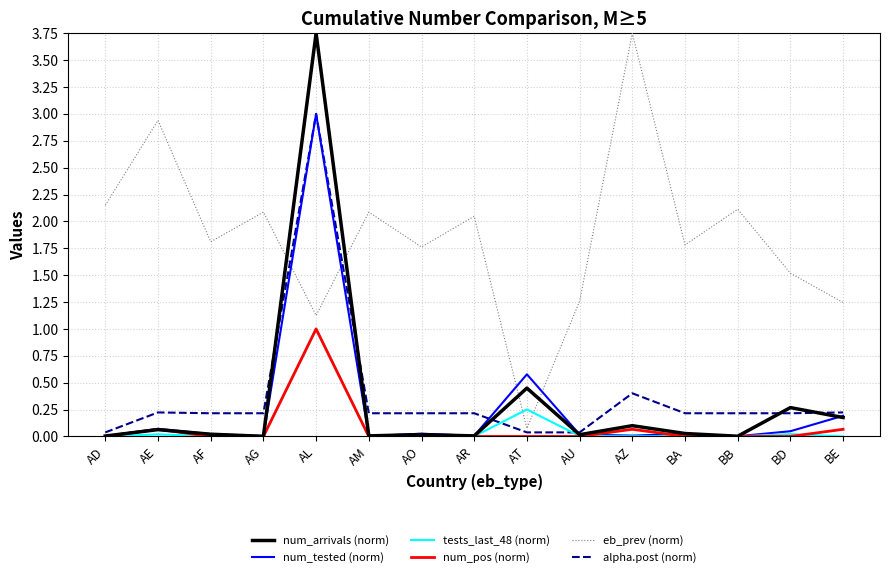

At which category is the sum across all series the highest?

AL